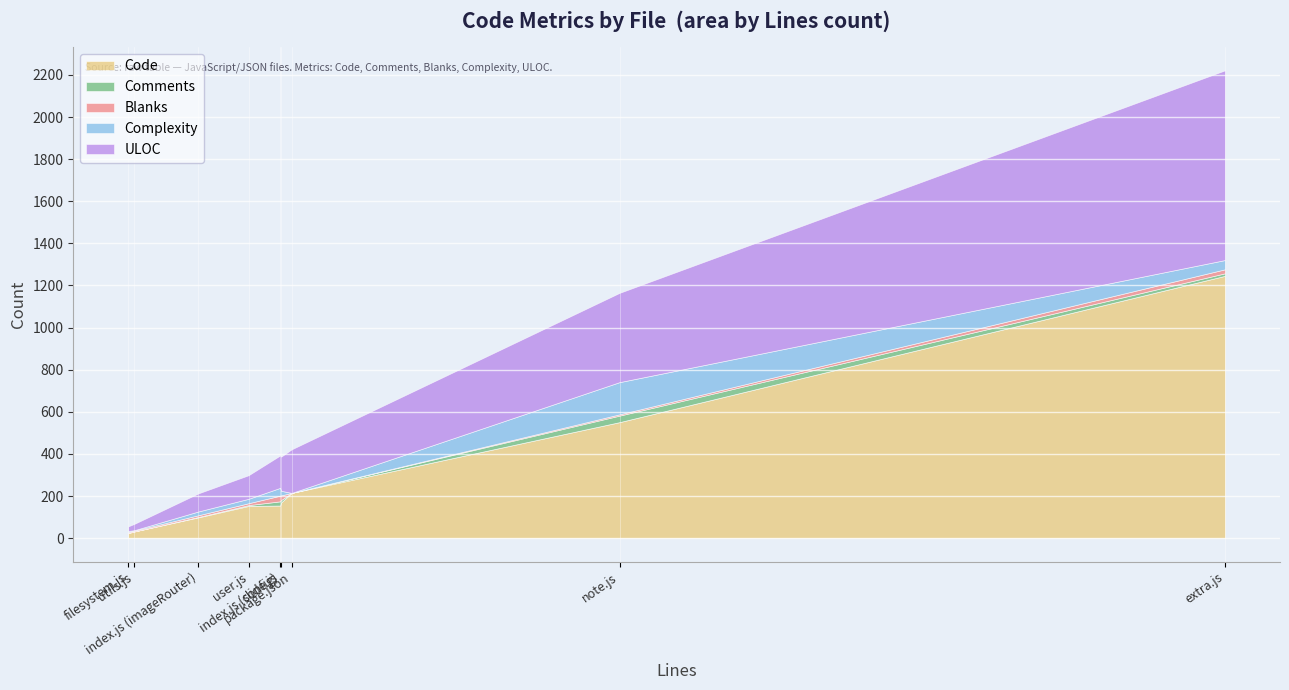

Is the value of Code at index.js (imageRouter) greater than the value of Complexity at package.json?

Yes